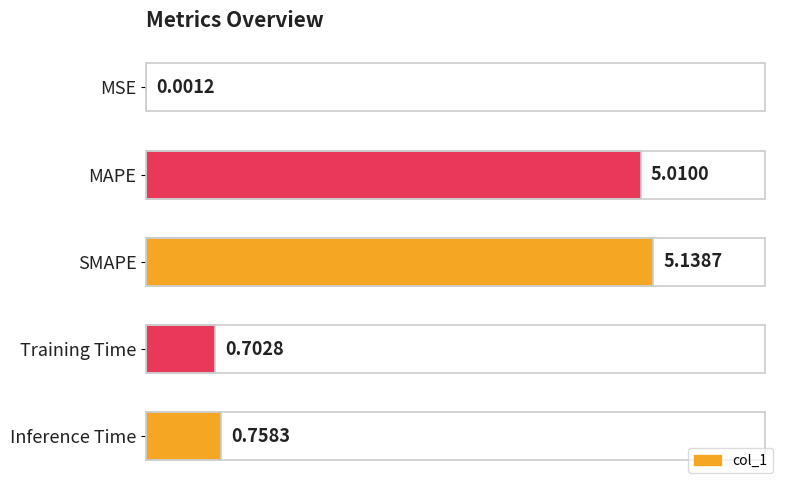

At which label is the value closest to 2?

Inference Time